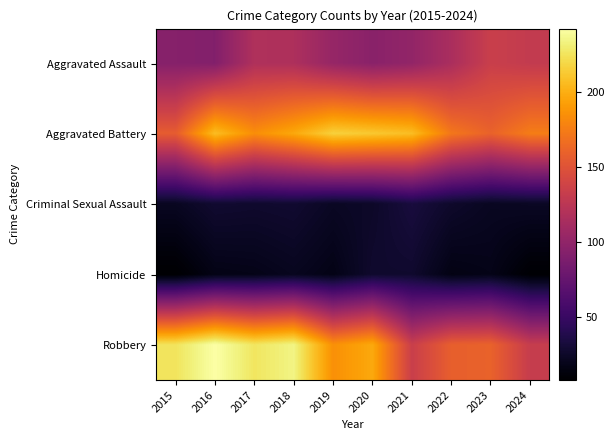

Reading left to right, transcribe all the data shown in this chart.

Aggravated Assault: 2015=94	2016=92	2017=118	2018=117	2019=103	2020=96	2021=101	2022=115	2023=134	2024=130
Aggravated Battery: 2015=156	2016=207	2017=184	2018=197	2019=216	2020=212	2021=207	2022=172	2023=160	2024=175
Criminal Sexual Assault: 2015=22	2016=28	2017=27	2018=28	2019=23	2020=25	2021=33	2022=26	2023=22	2024=23
Homicide: 2015=8	2016=17	2017=18	2018=21	2019=17	2020=27	2021=27	2022=16	2023=18	2024=9
Robbery: 2015=225	2016=242	2017=226	2018=234	2019=185	2020=197	2021=134	2022=158	2023=160	2024=132